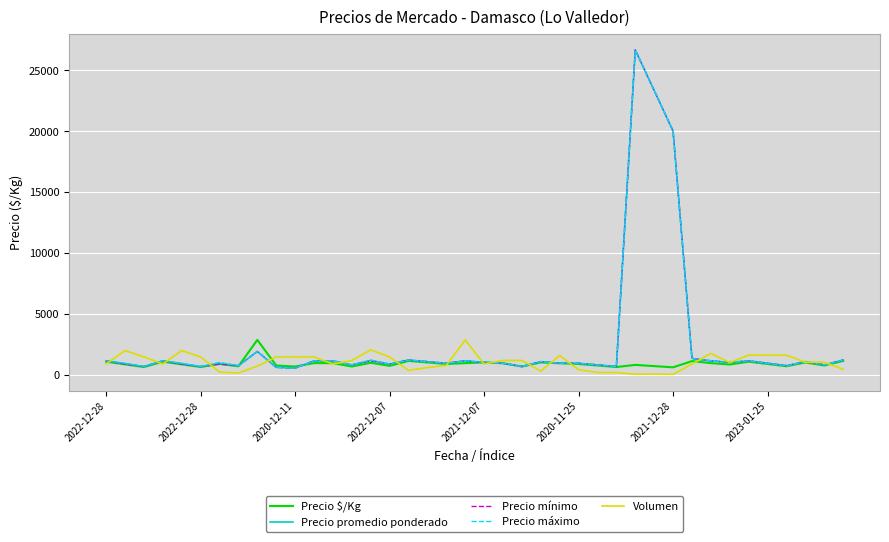

How many series are shown in this chart?

5